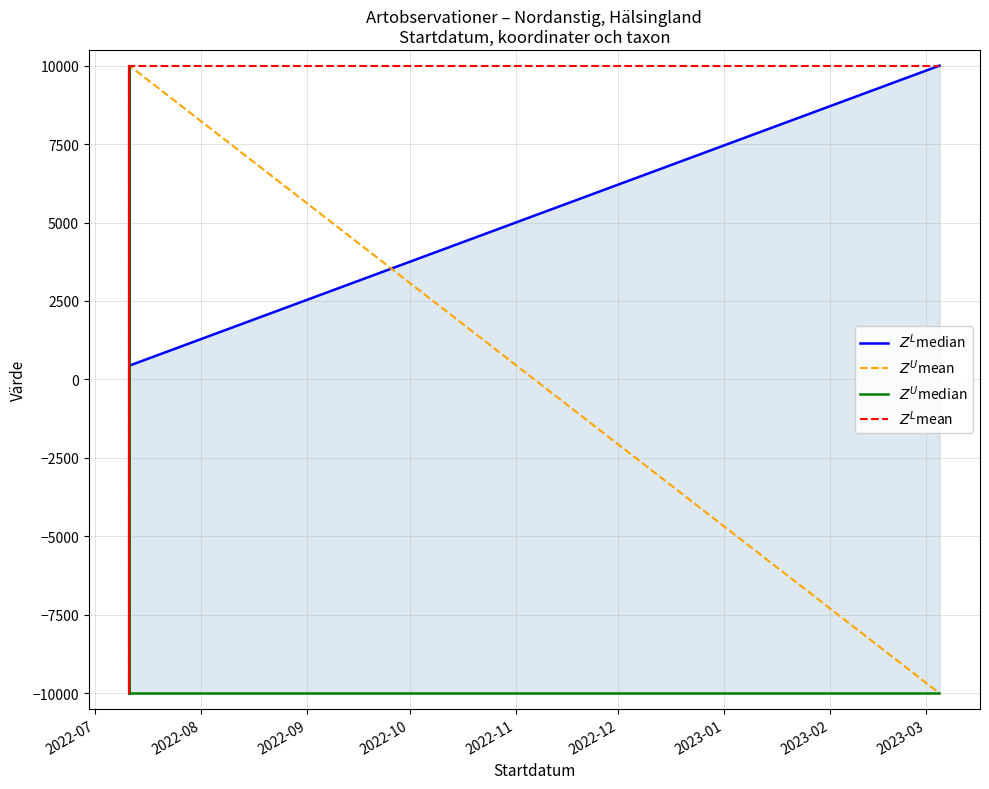

What is the difference between the second highest and minimum values in the $Z^L$median series?

16624.0